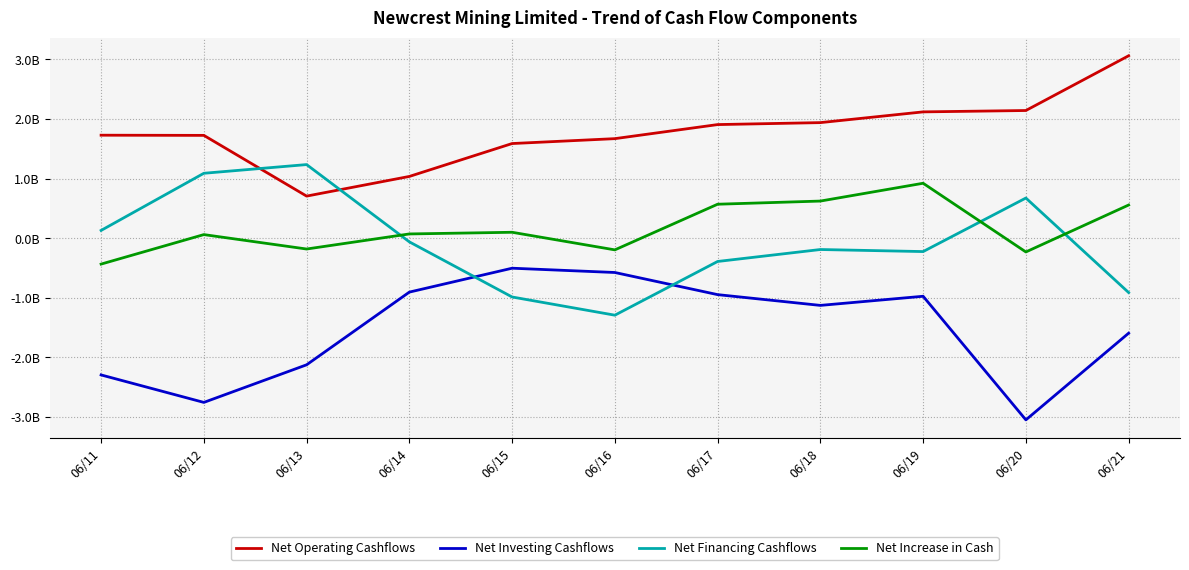

Is the value of Net Investing Cashflows at 06/15 greater than the value of Net Increase in Cash at 06/21?

No